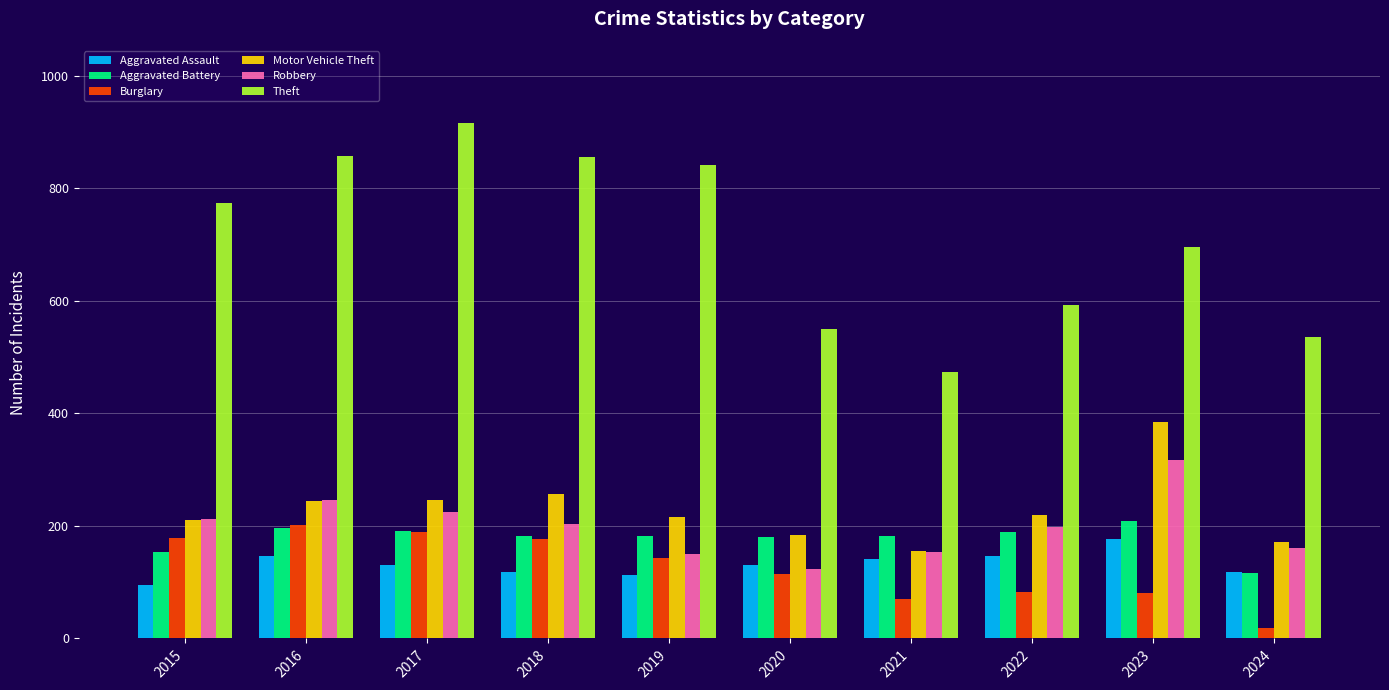

Which series changed the most between 2015 and 2023?

Motor Vehicle Theft